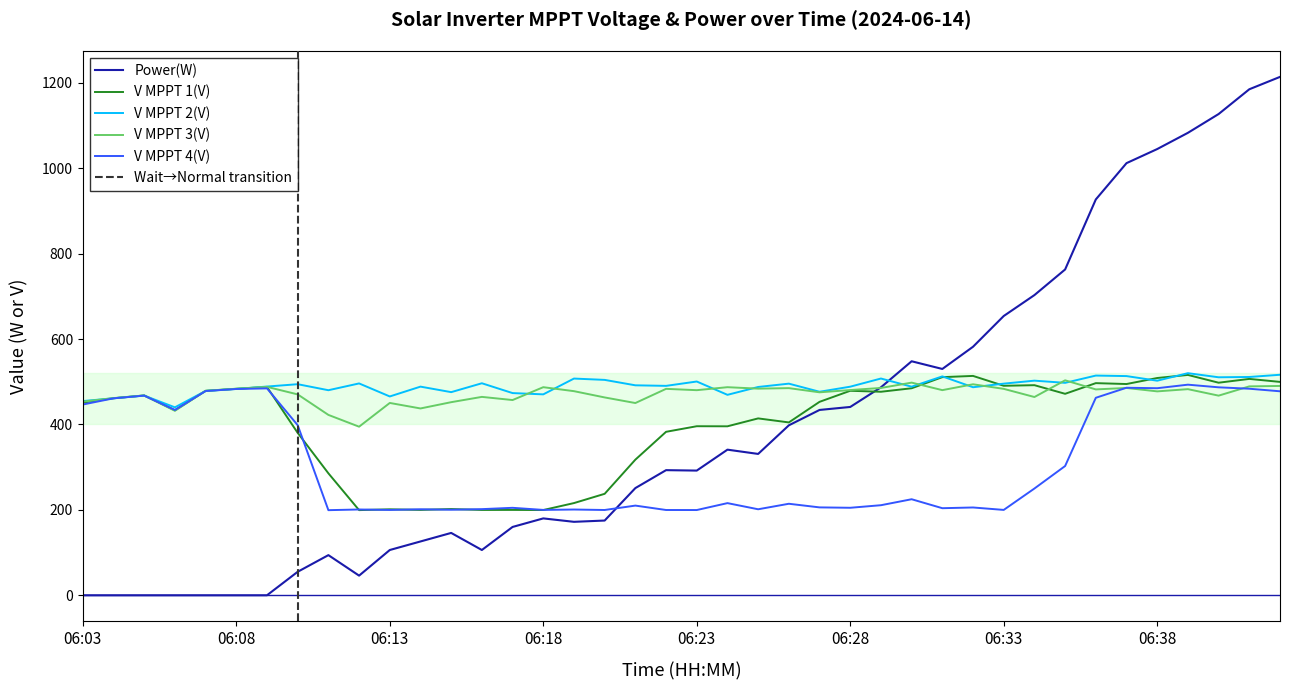

The value of V MPPT 1(V) at 06:09 is 166.1. True or false?

False